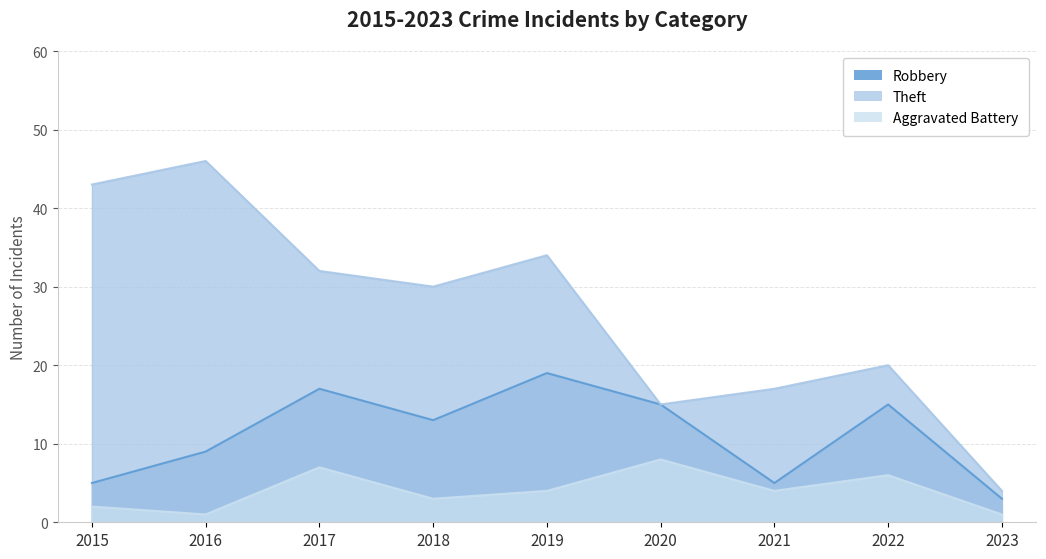

What is the difference between the Robbery values at 2018 and 2017?

4